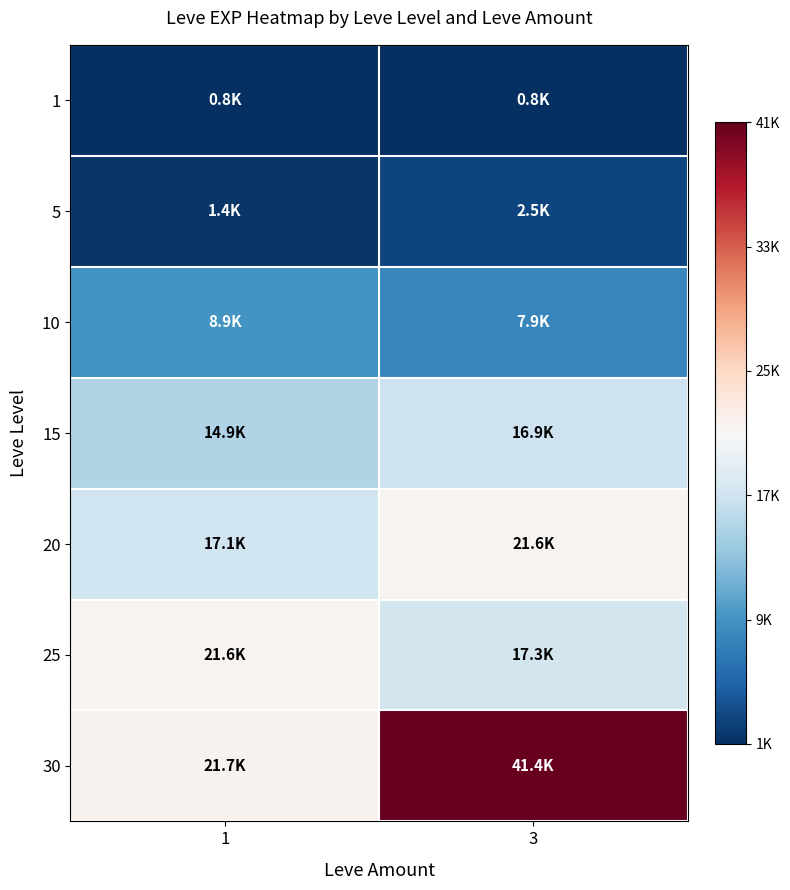

Which series has the widest spread of values?

30